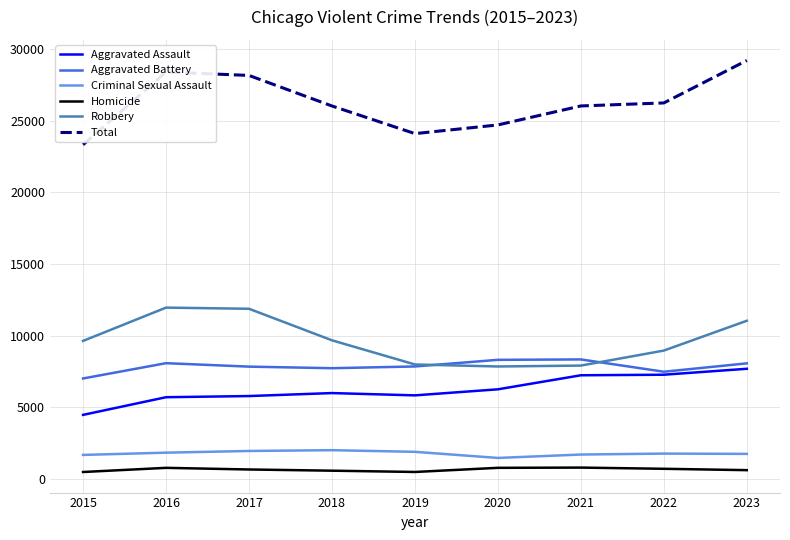

True or false: Total has a value of 23321 at 2015.

True